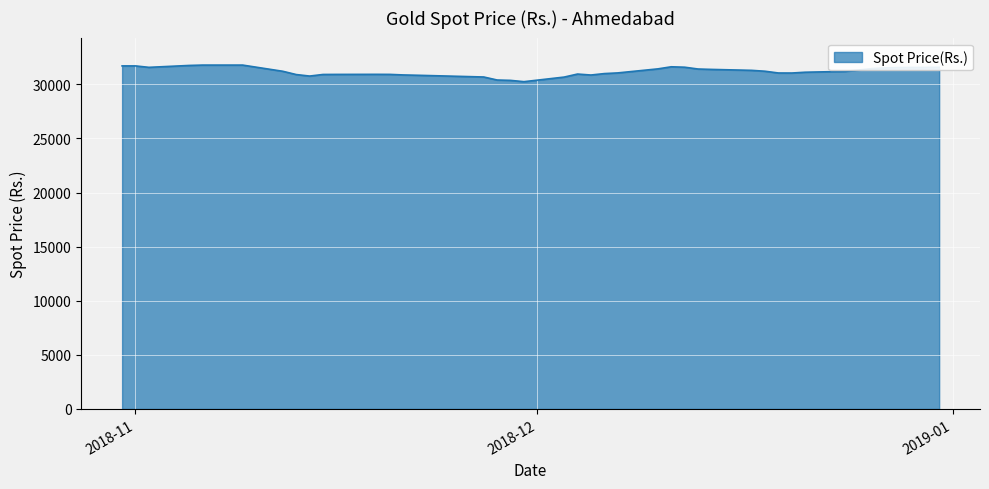

What is the greatest value displayed?

31773